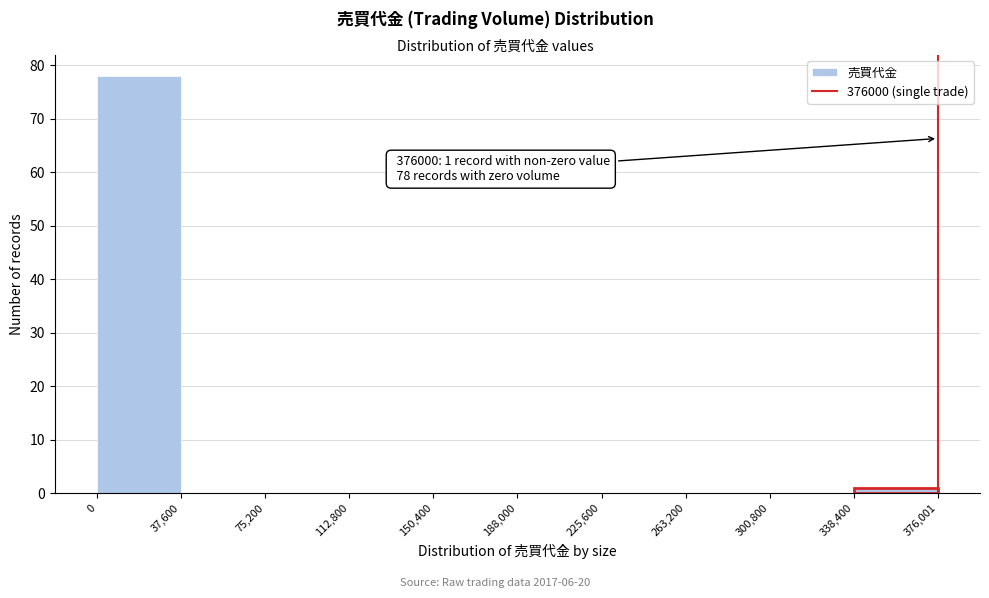

Which range on the x-axis has the tallest bar?

0 to 37,600